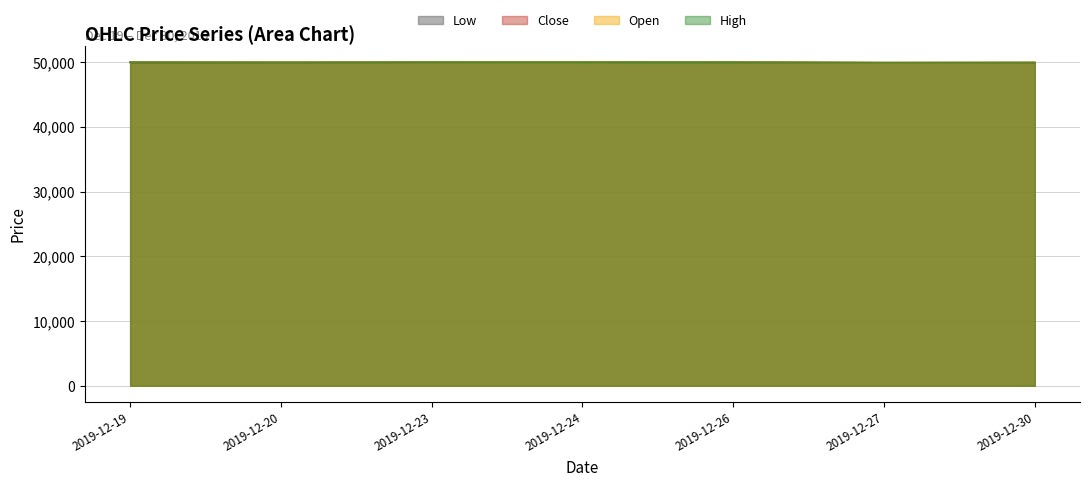

Read the High value at 2019-12-20, to the nearest 5.

49950